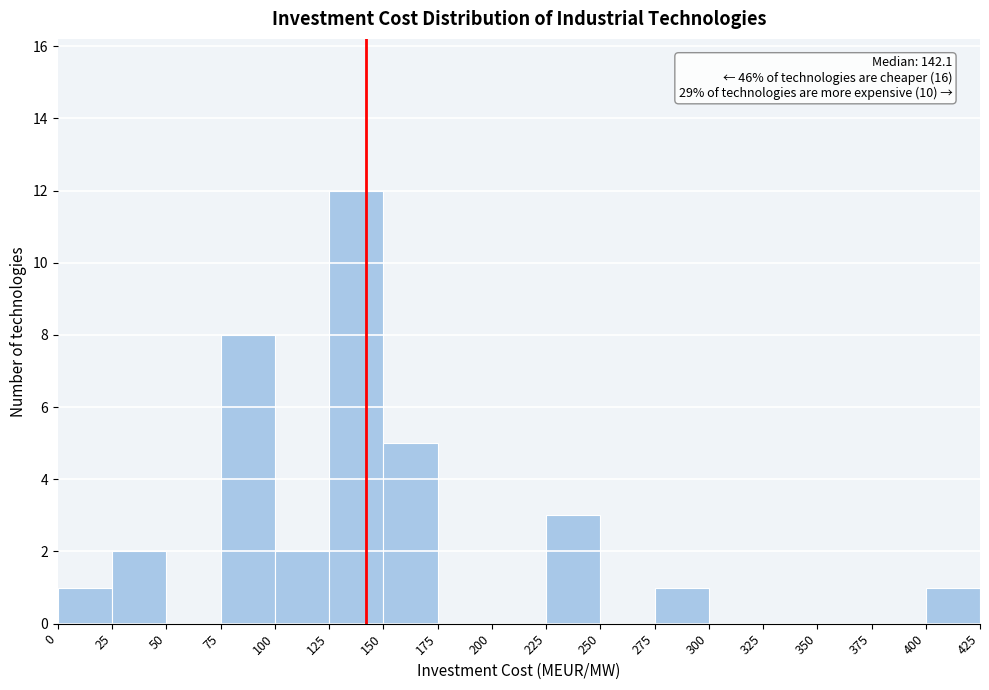

Which range on the x-axis has the tallest bar?

125 to 150